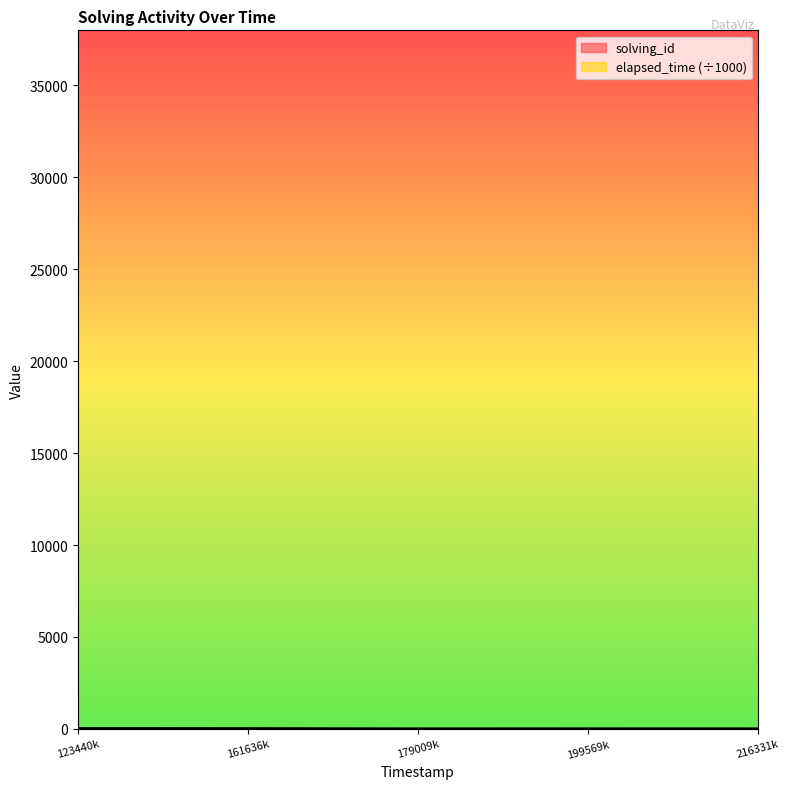

What is the value of the solving_id point at the 3rd from the left?

3